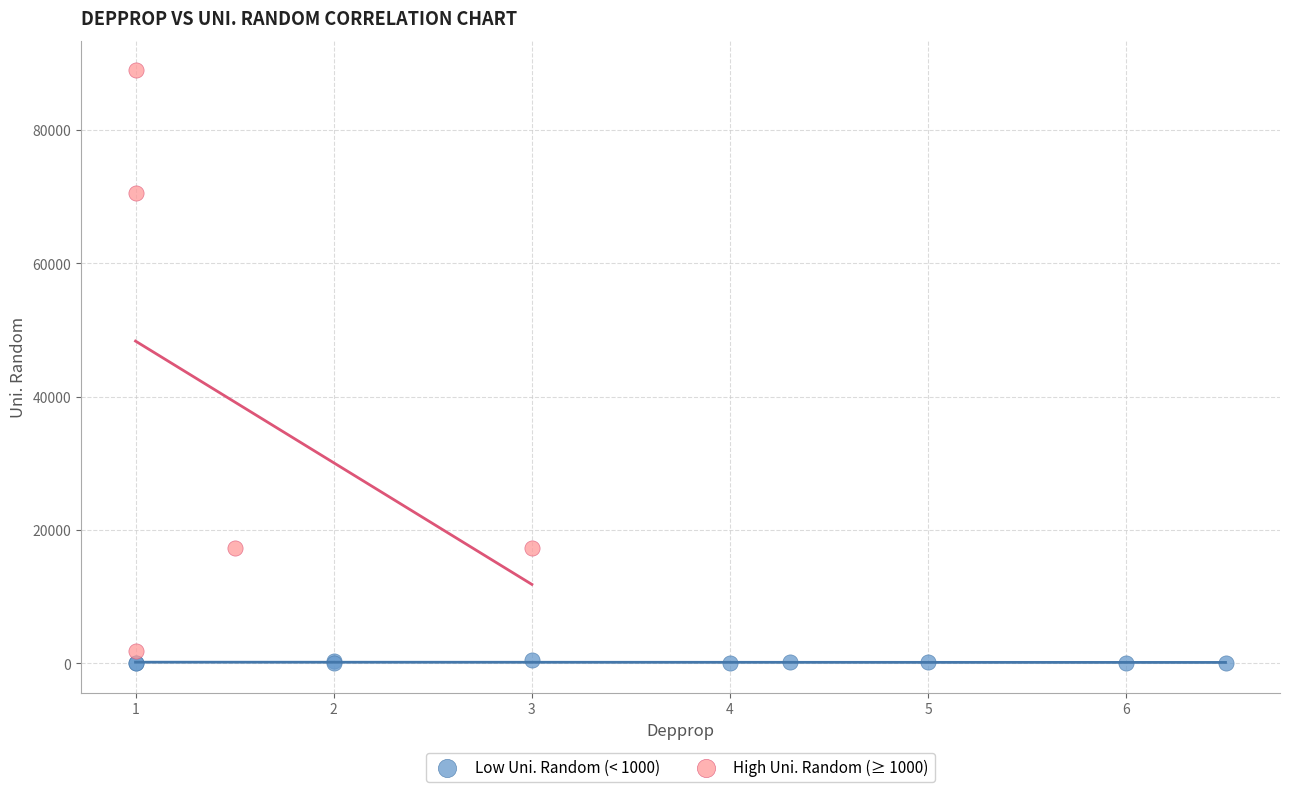

Which series reaches the minimum Y coordinate?

Low Uni. Random (< 1000)